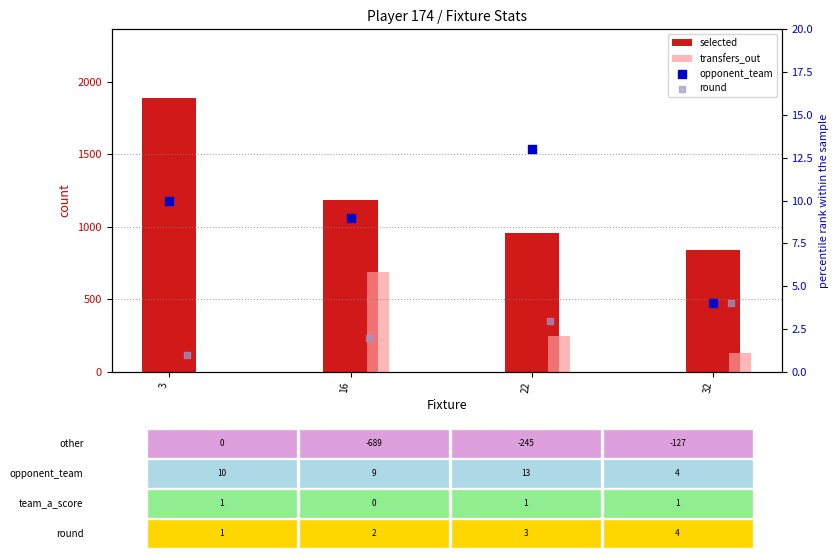

At which category is the sum across all series the highest?

3